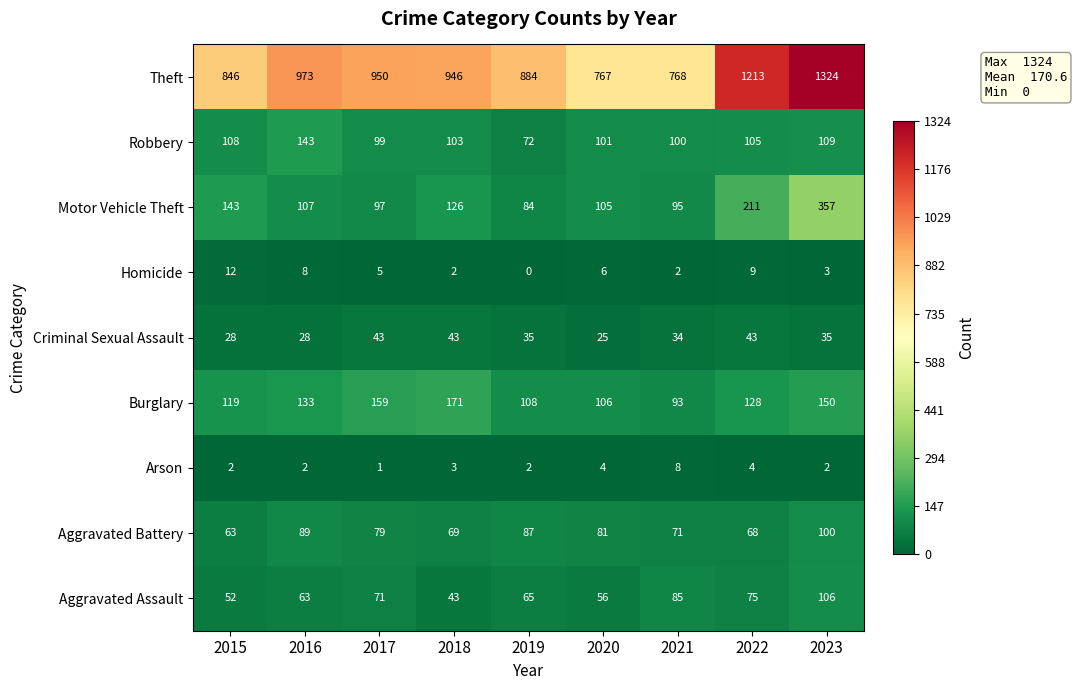

Rank the series at 2020 from lowest to highest value.

Arson, Homicide, Criminal Sexual Assault, Aggravated Assault, Aggravated Battery, Robbery, Motor Vehicle Theft, Burglary, Theft